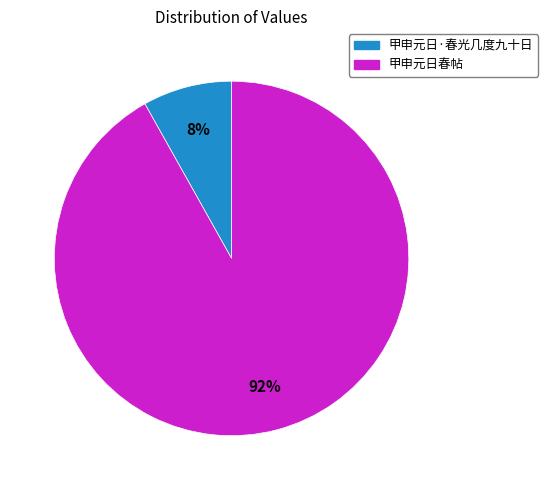

Approximately how many times larger is the value at 甲申元日·春光几度九十日 compared to 甲申元日春帖?

0.1